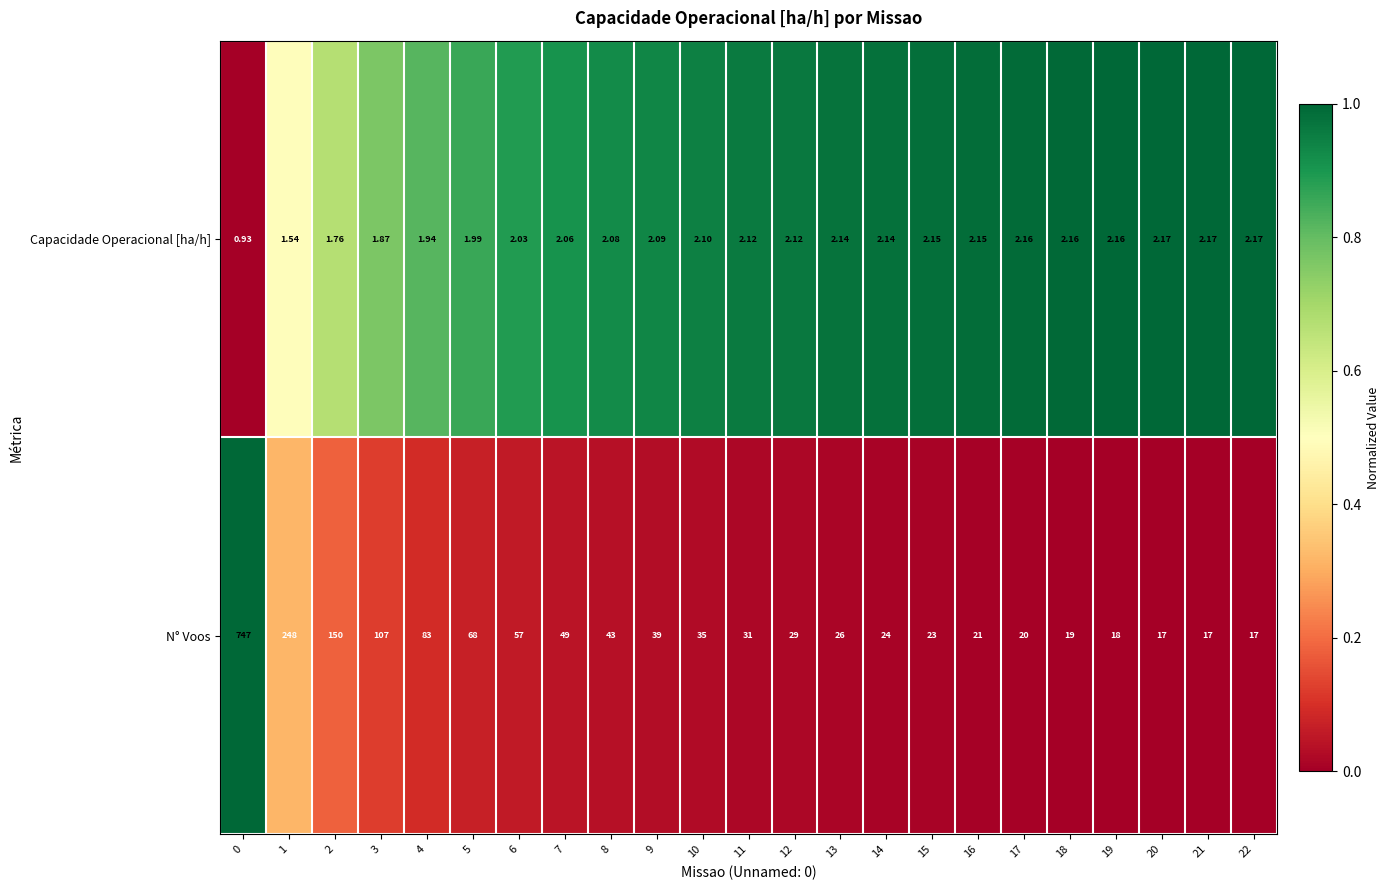

Between 1 and 20, which series saw the biggest shift?

N° Voos